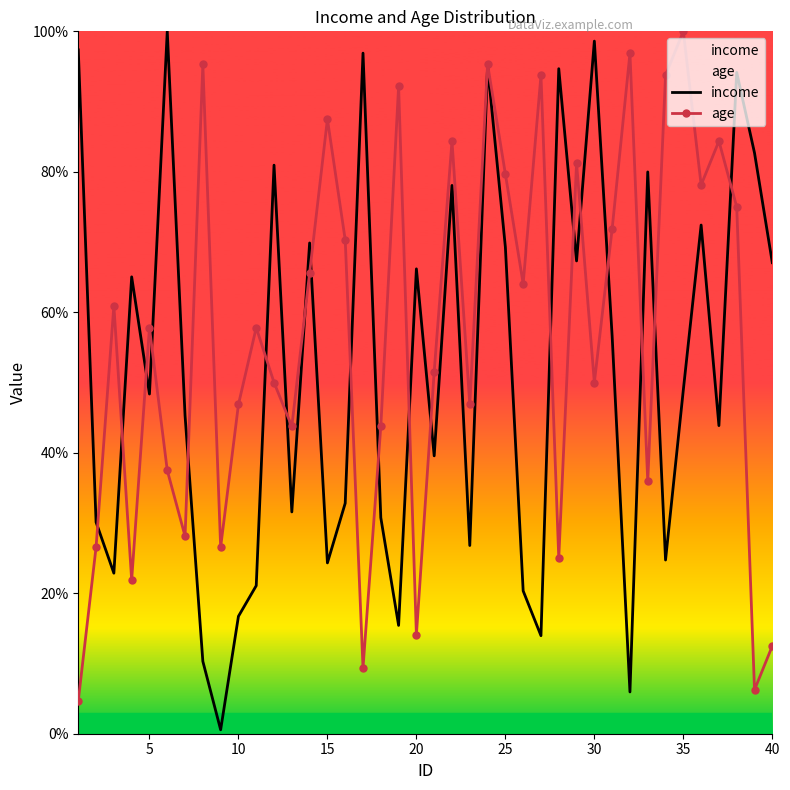

Which series has the largest range (max minus min)?

income